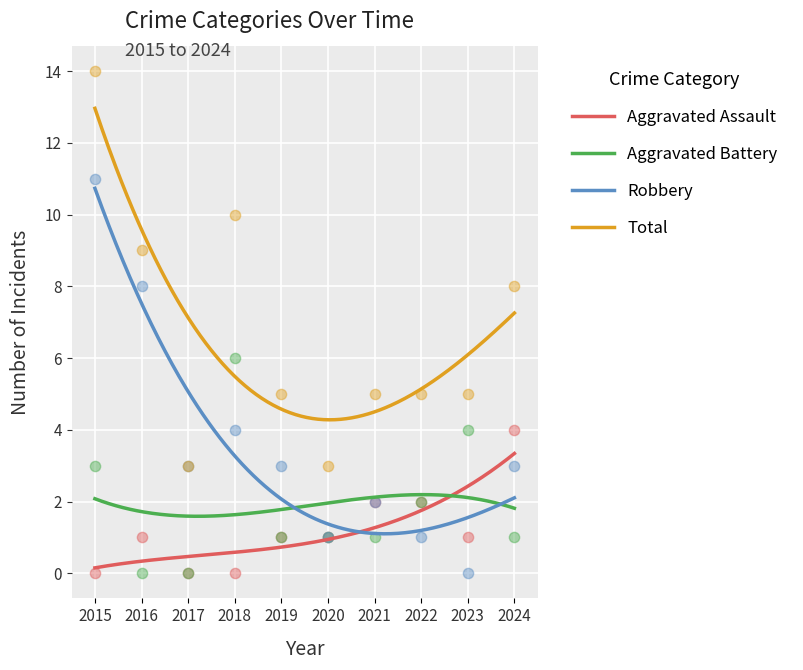

At how many categories does at least one series exceed 1?

10